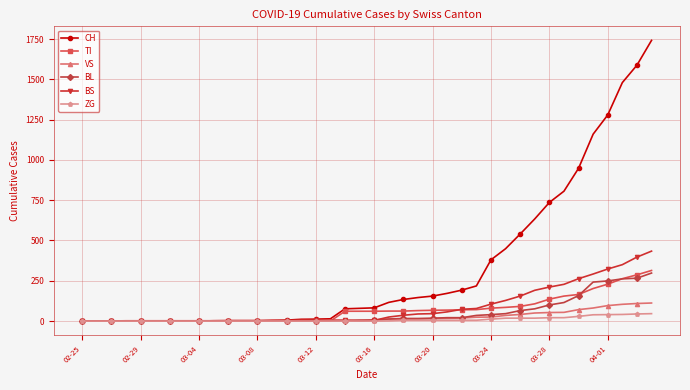

At how many categories does at least one series exceed 1309?

3